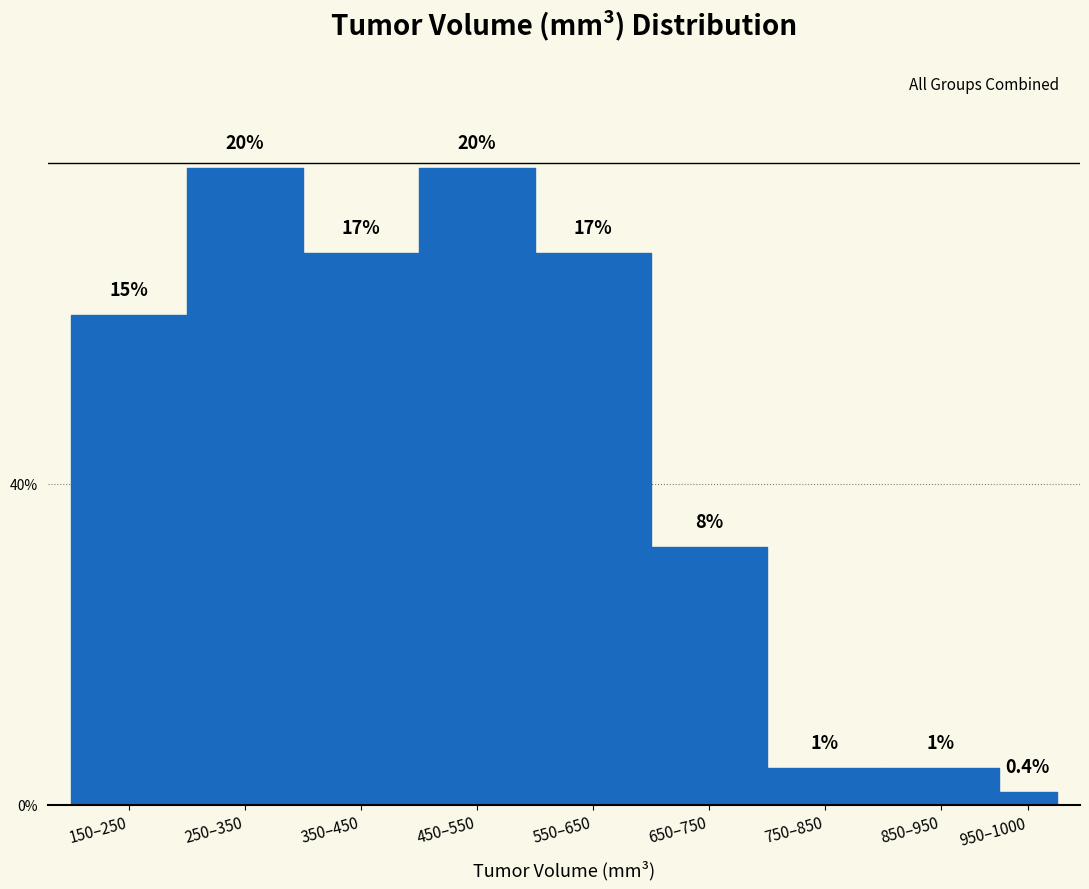

Does the chart contain any negative values?

No